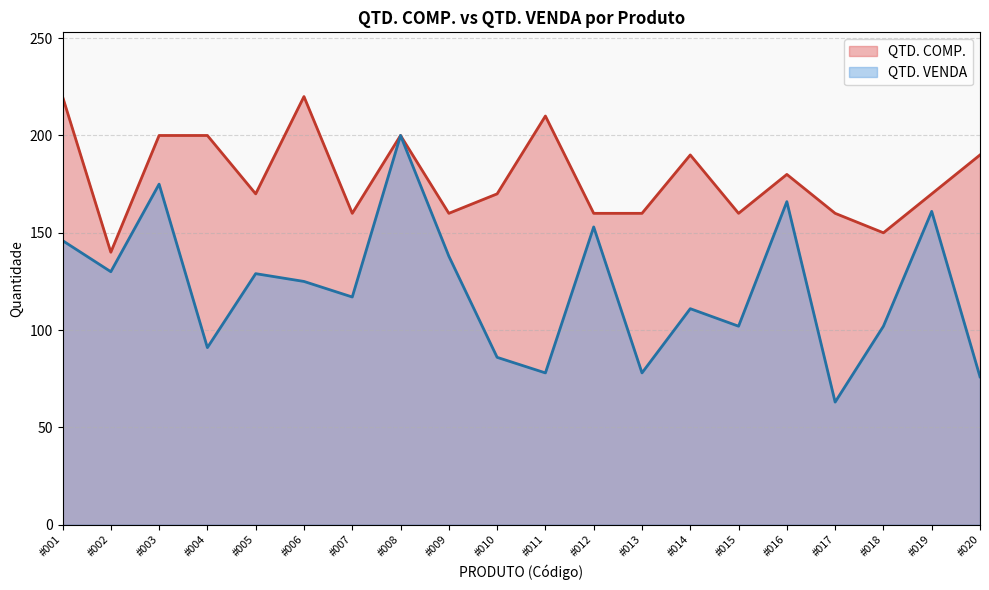

The QTD. COMP. series shows 160 at #013. True or false?

True